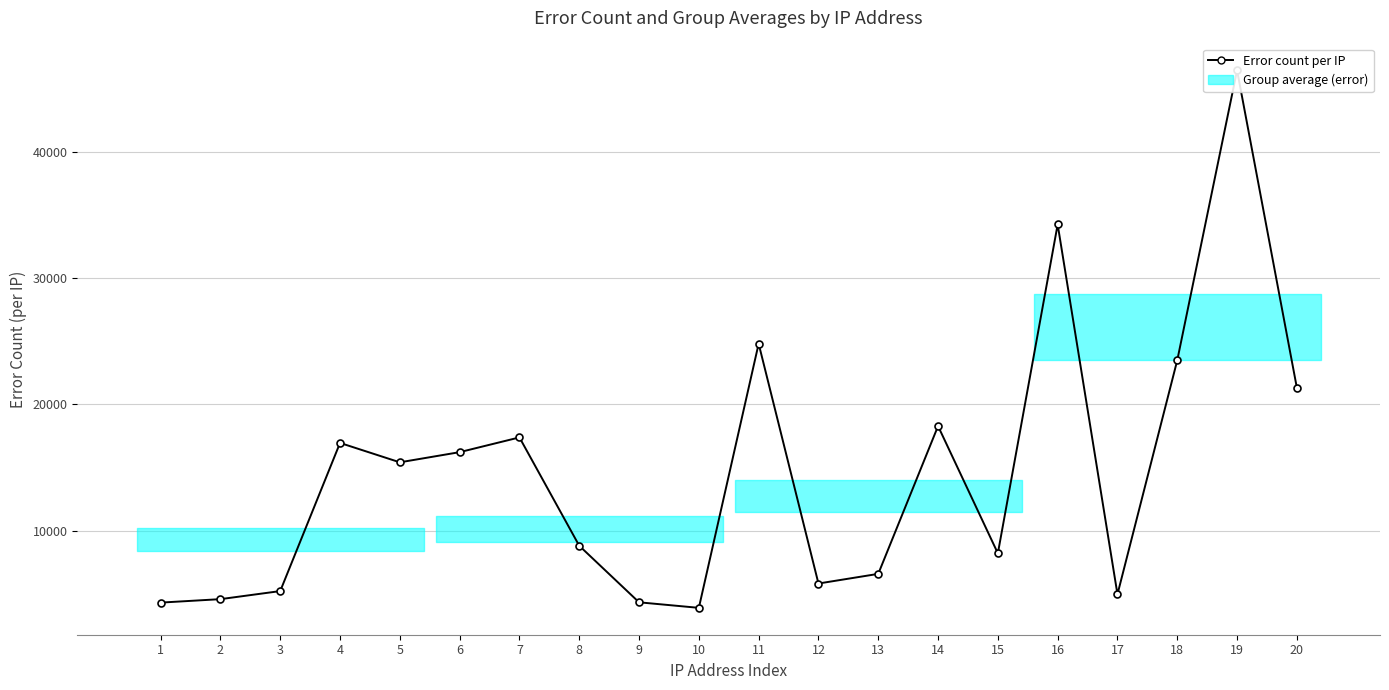

At which label does the data first exceed 15419?

4